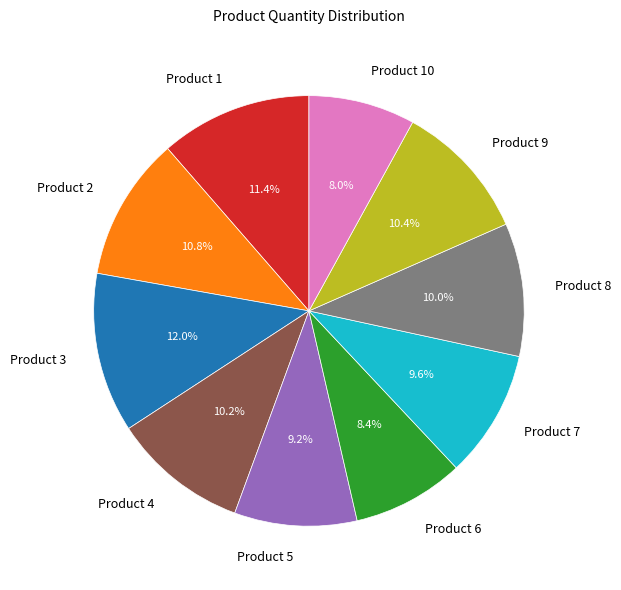

Which category has the biggest portion of the pie?

Product 3